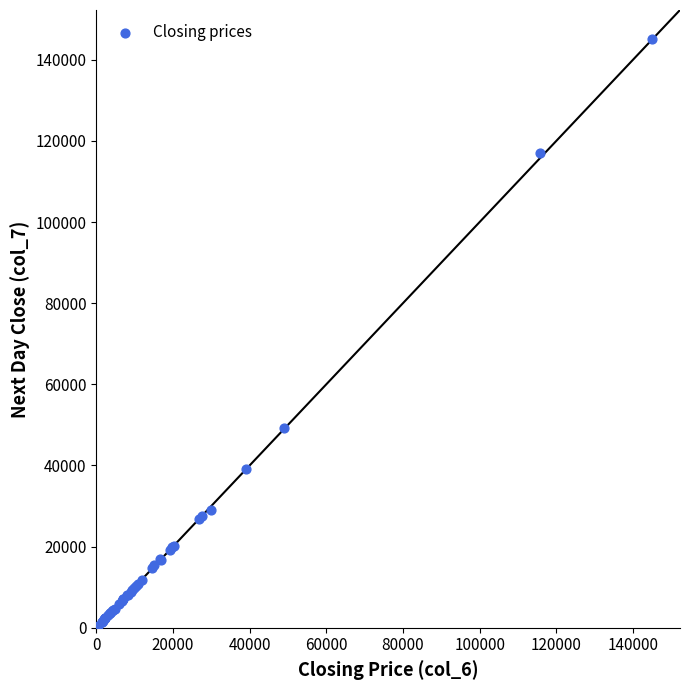

What Y value in the scatter plot is closest to 72770?

49280